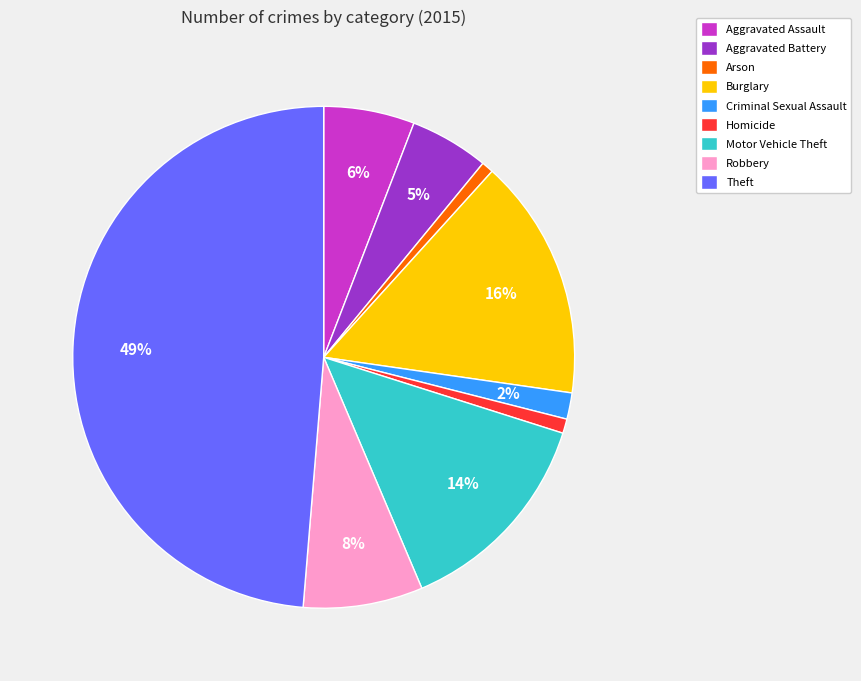

Count the number of slices in the pie.

9